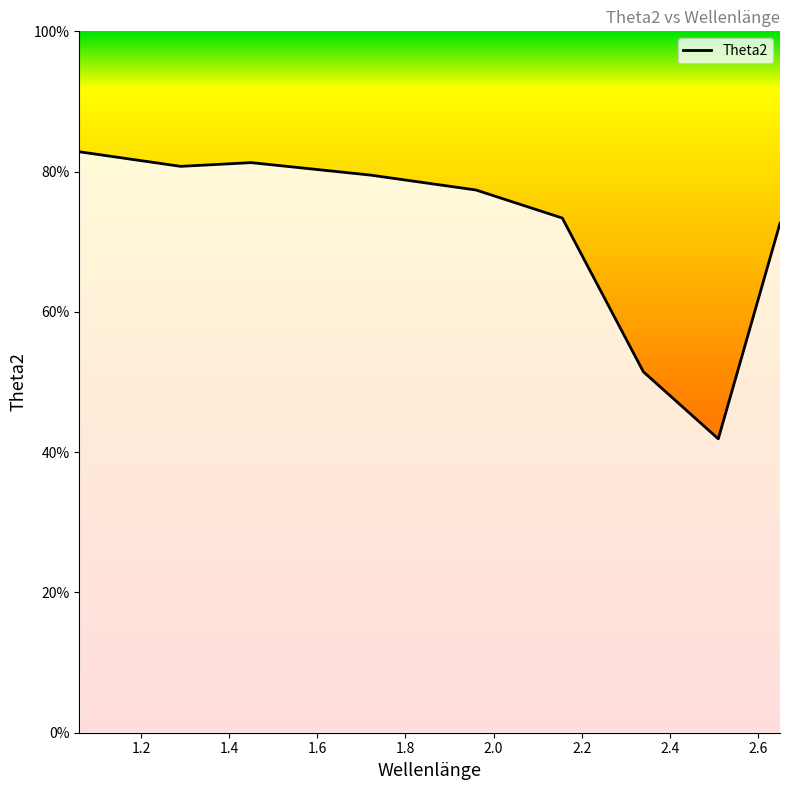

What is the minimum value shown in the chart?

41.9